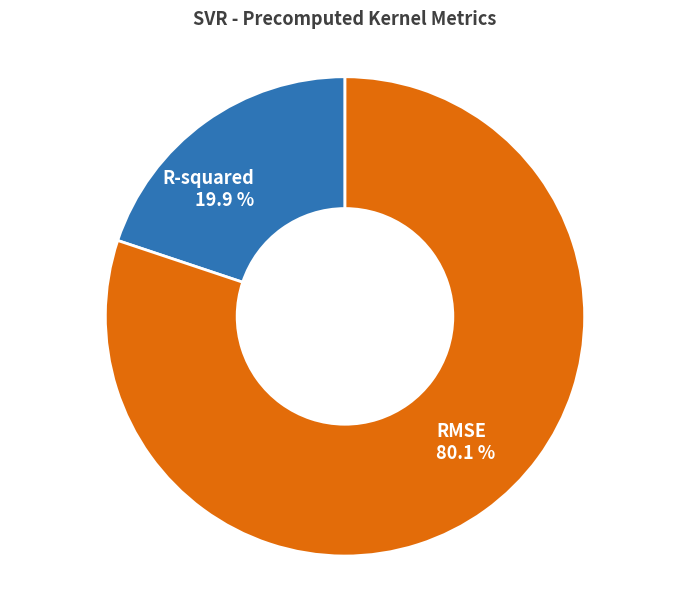

Between RMSE and R-squared, which is larger?

RMSE